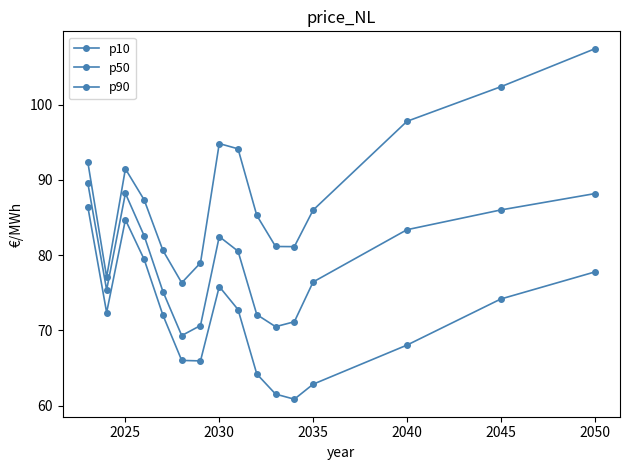

How many values in the p90 series exceed 87?

8